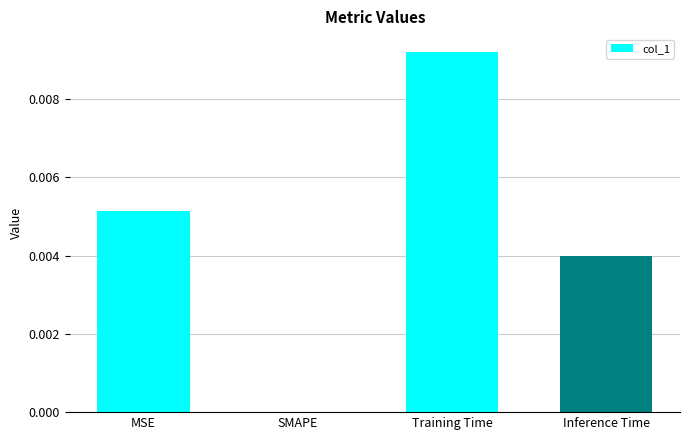

True or false: the data shows 0.0 at Inference Time.

True